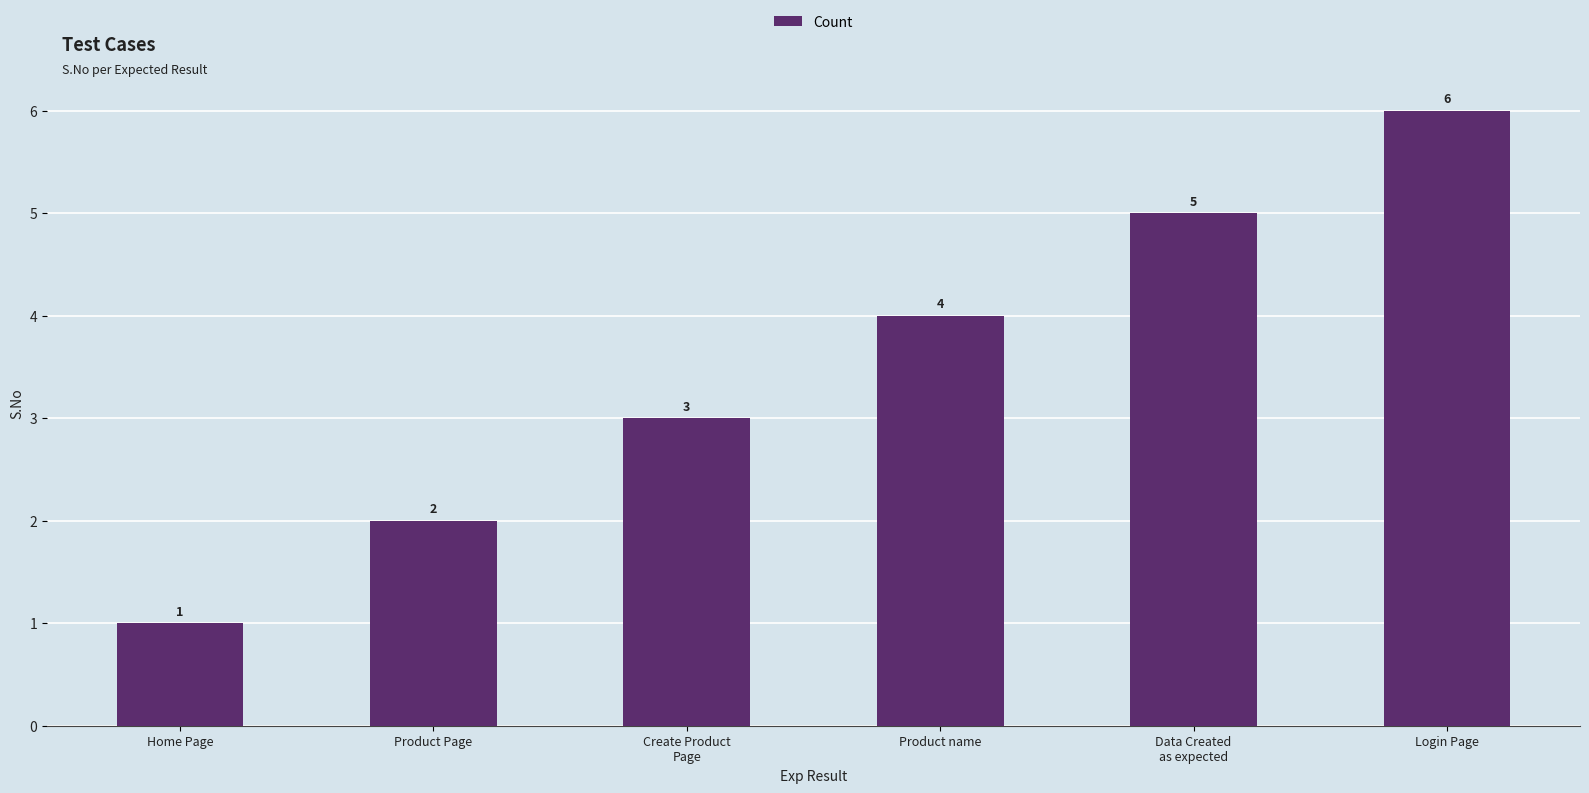

What position from the right is Product Page?

5